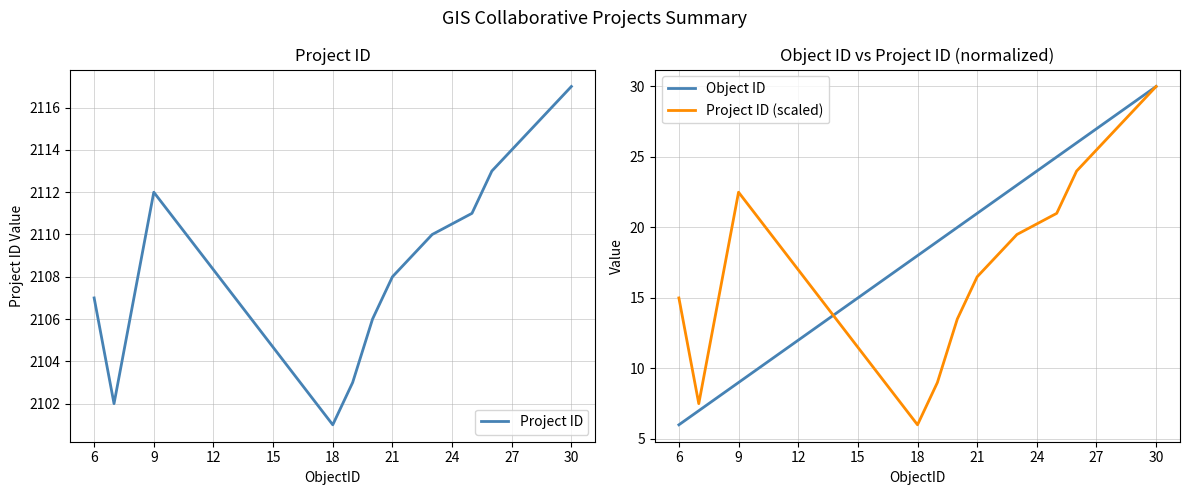

True or false: Project ID (scaled) has more than 2 interior local peaks.

False